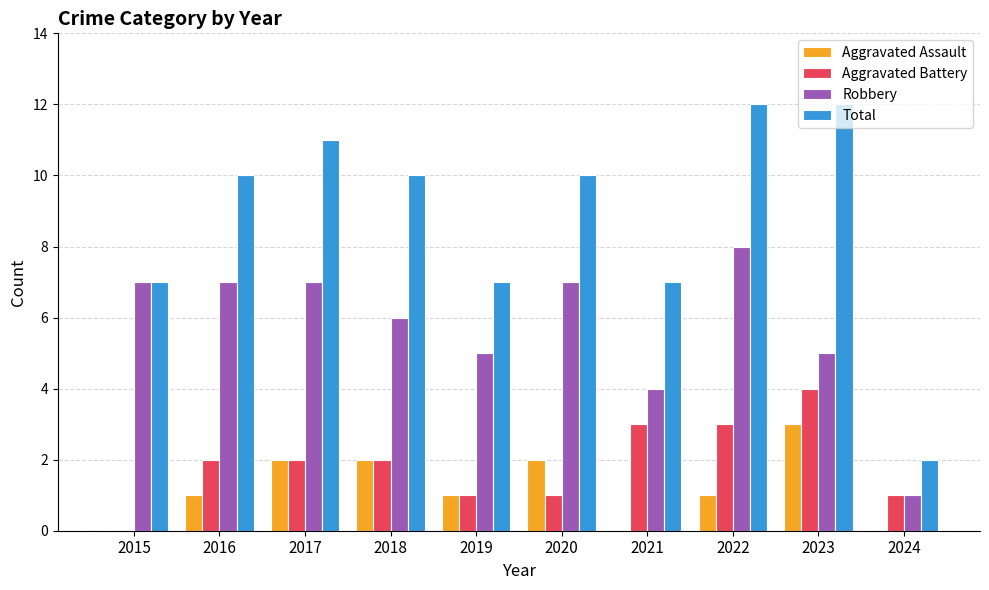

True or false: Robbery has a value of 2 at 2024.

False